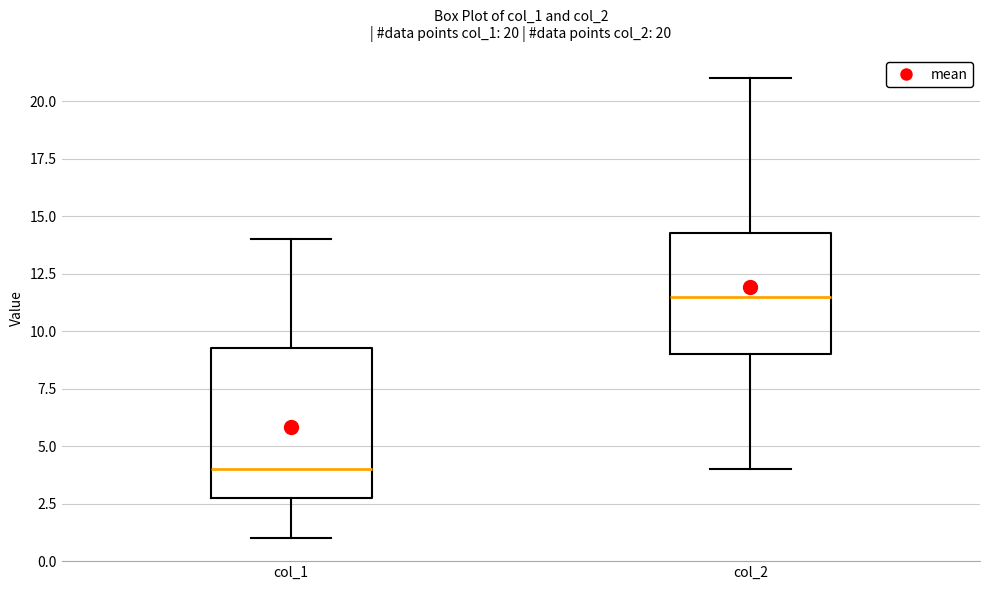

Which box is the tallest, from its lower edge to its upper edge?

col_1